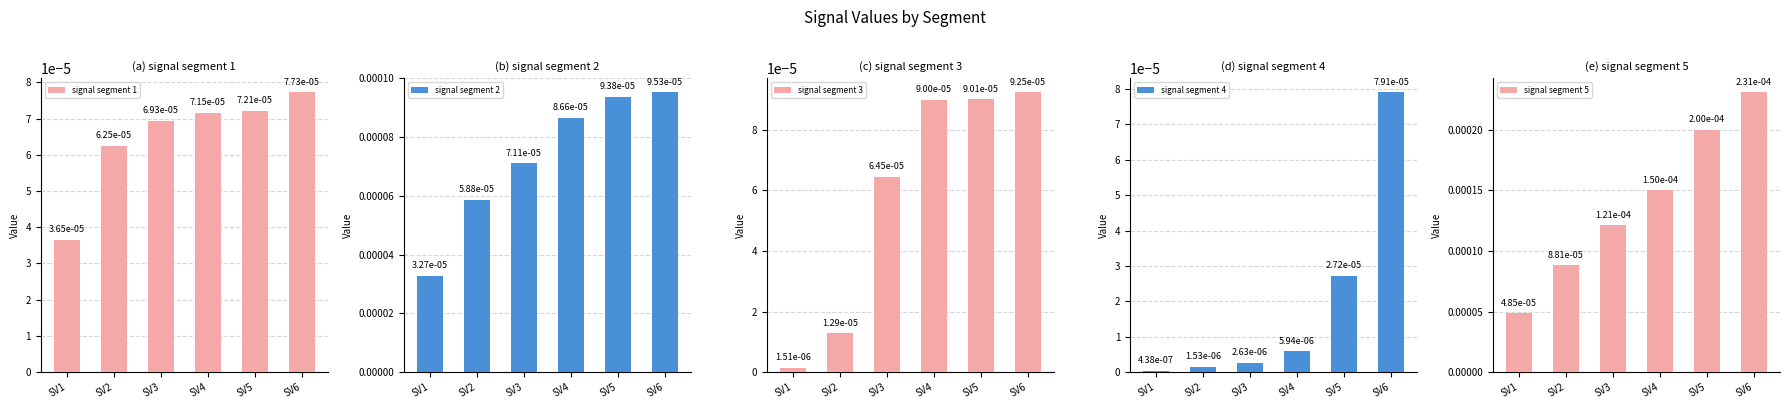

How many categories are shown in the chart?

6